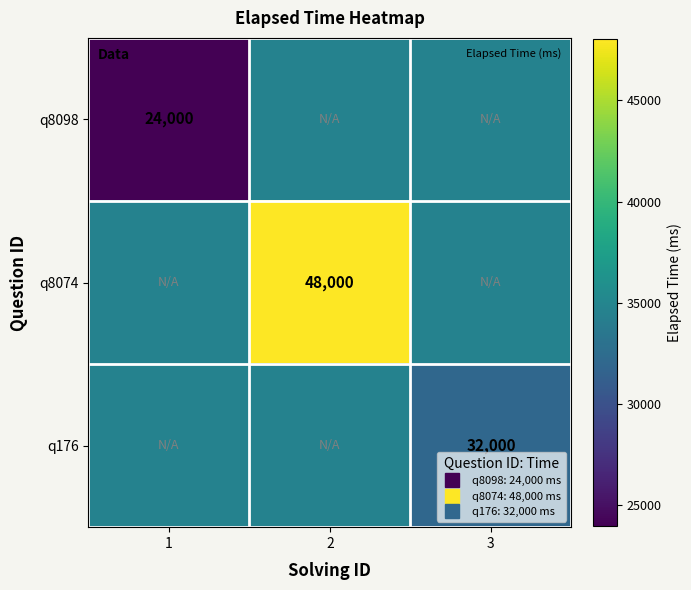

At which label does q8098 first exceed 34666?

2